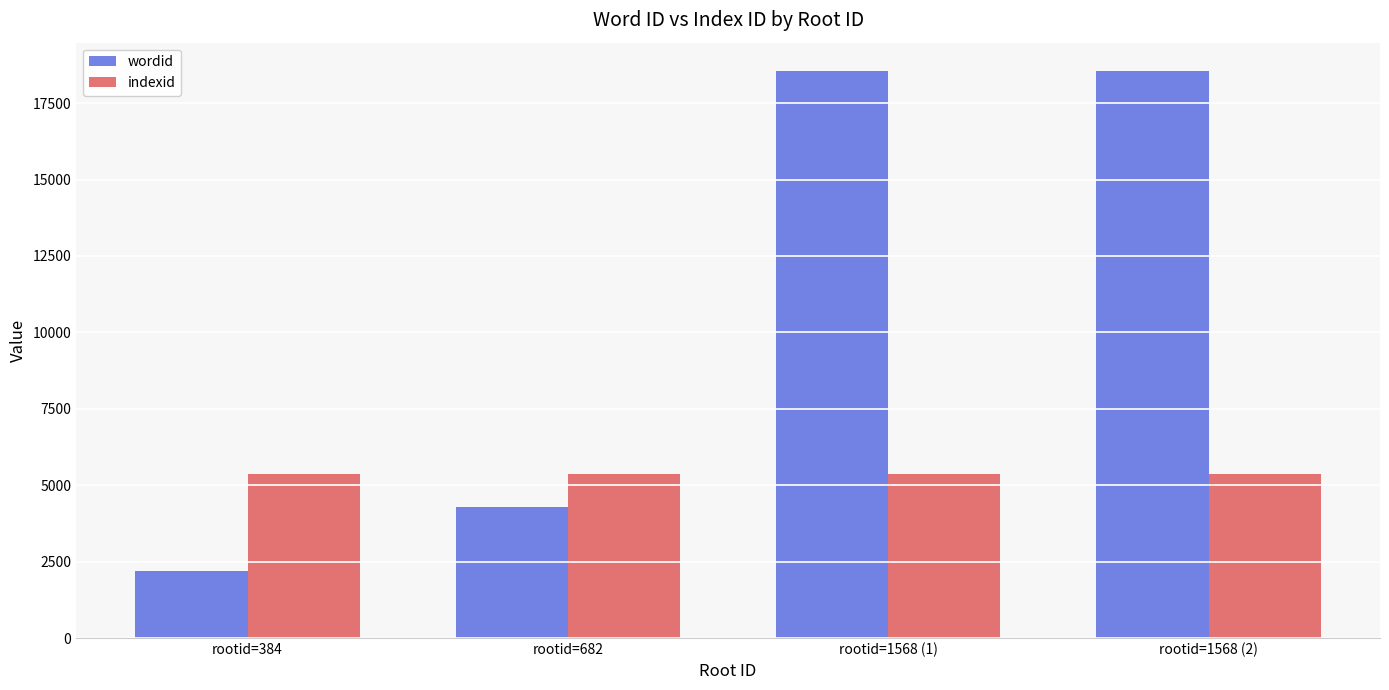

What are all the series names shown in the legend?

wordid, indexid